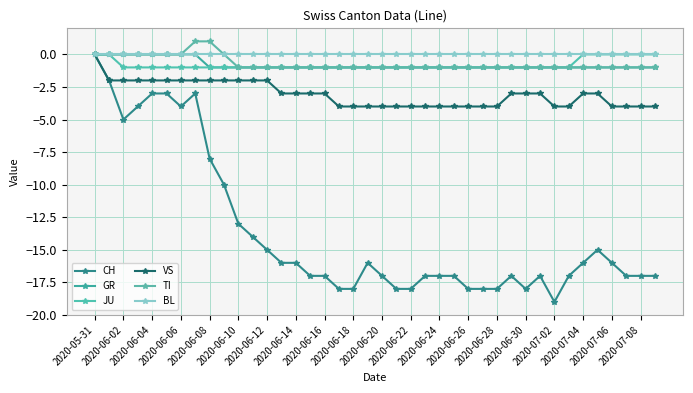

True or false: VS and BL cross at least once.

False